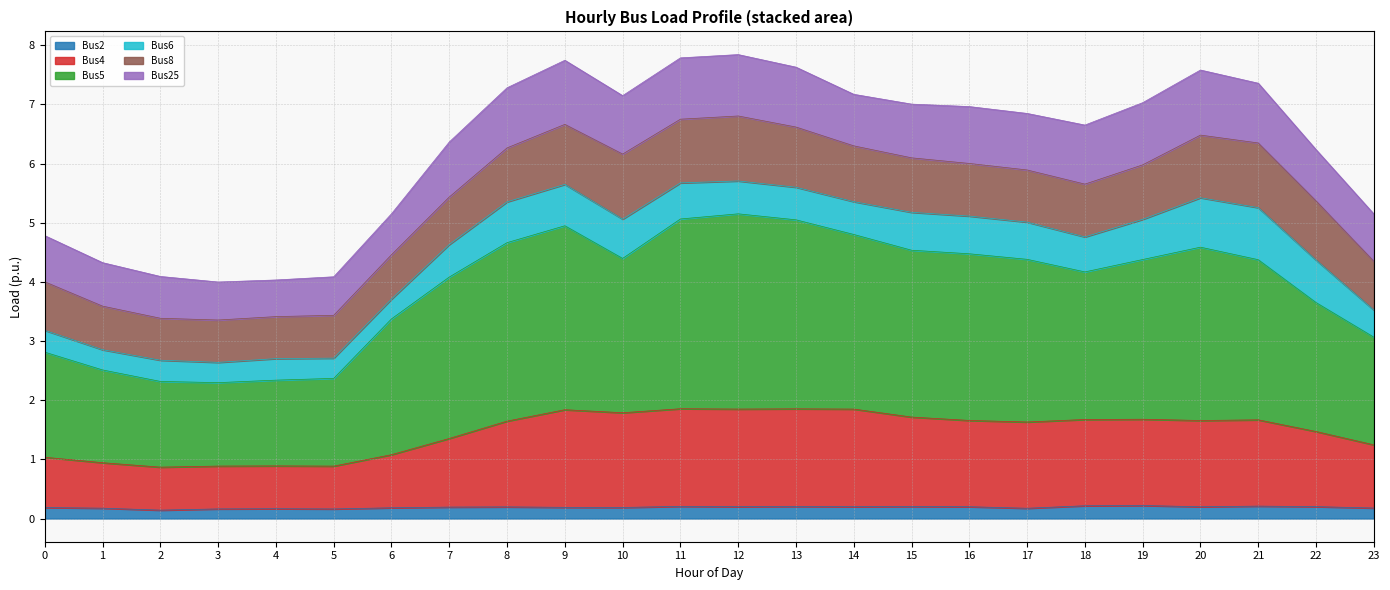

True or false: Bus2 has a value of 0.2 at 20.

True